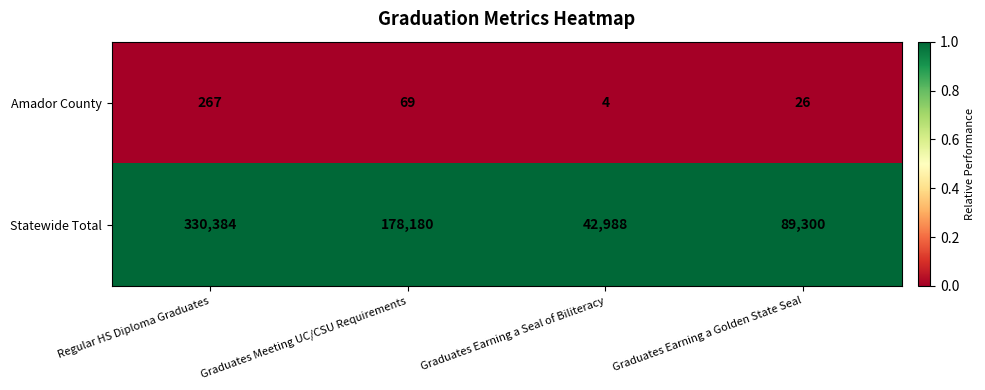

Count the number of categories in the chart.

4